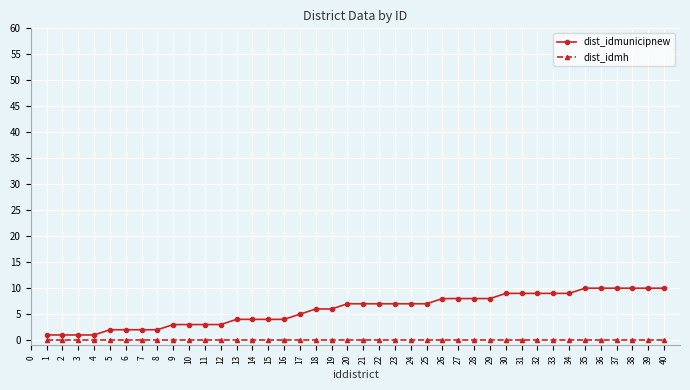

How many categories are shown in the chart?

40